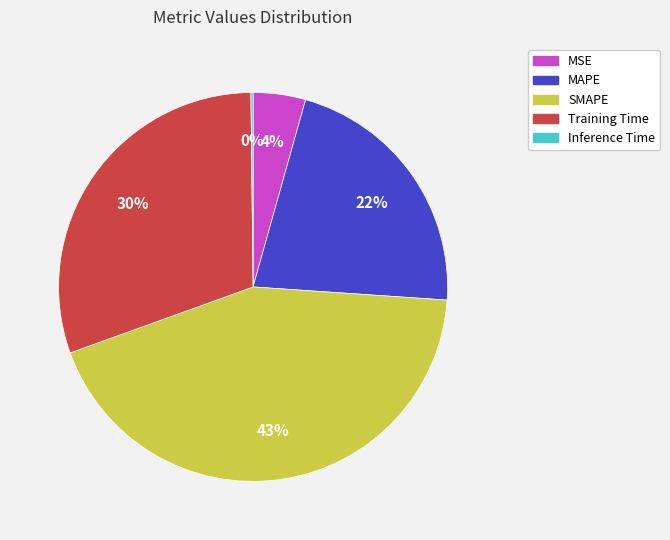

Is there any slice that represents more than half of the pie?

No